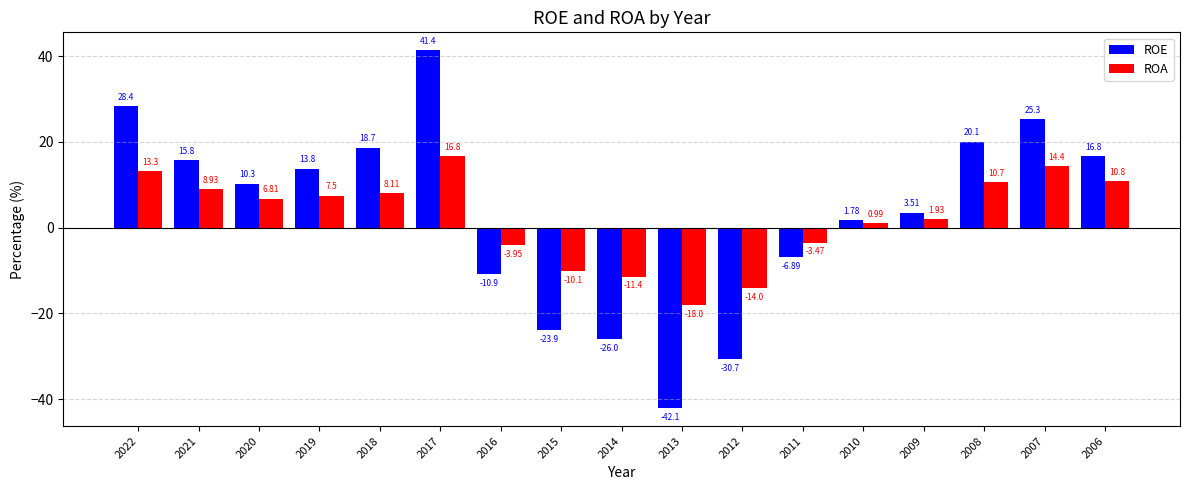

What is the value of the ROA bar at the 10th from the left?

-18.0